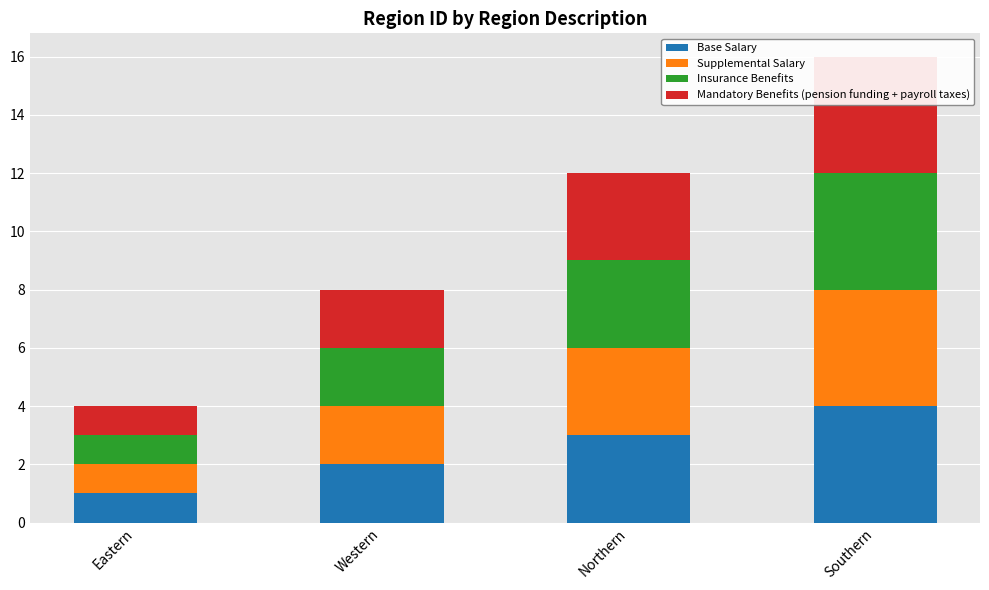

Which category has the highest value across all series?

Southern